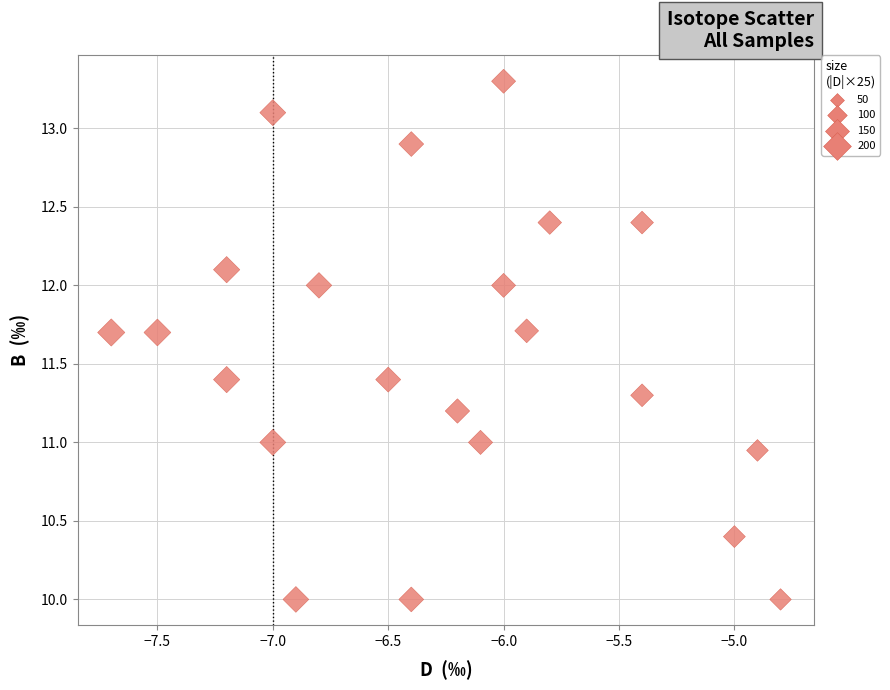

What is the range of X values (max minus min)?

2.9